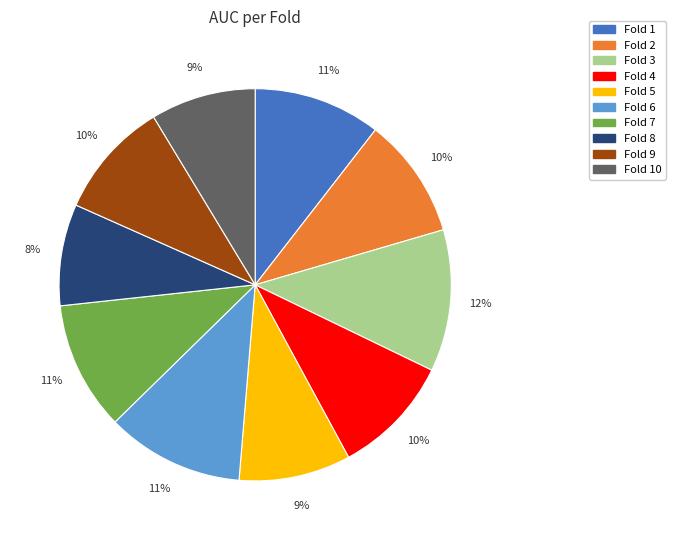

Is there a majority slice in this chart?

No